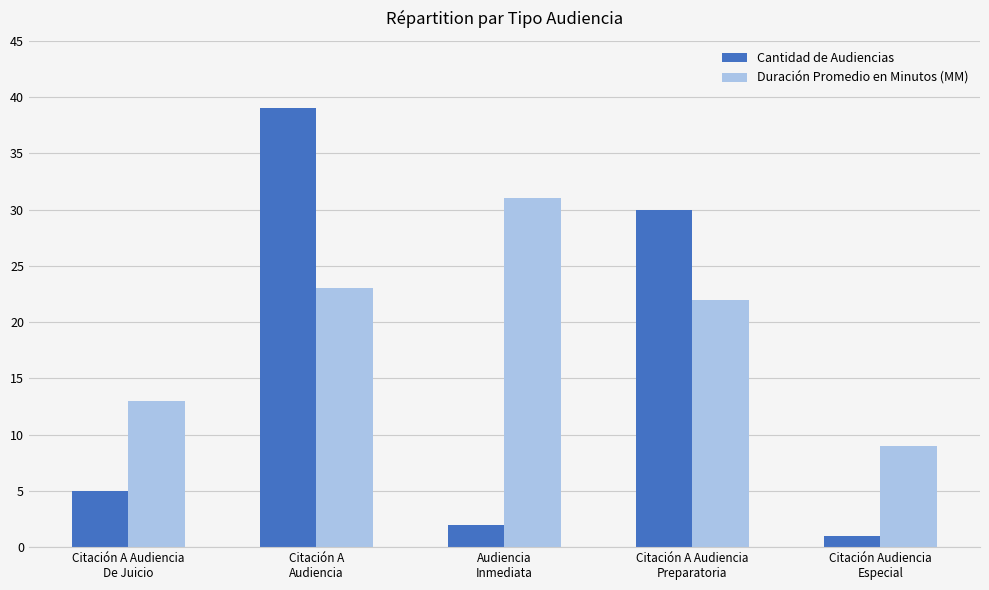

What position from the left is Audiencia
Inmediata?

3